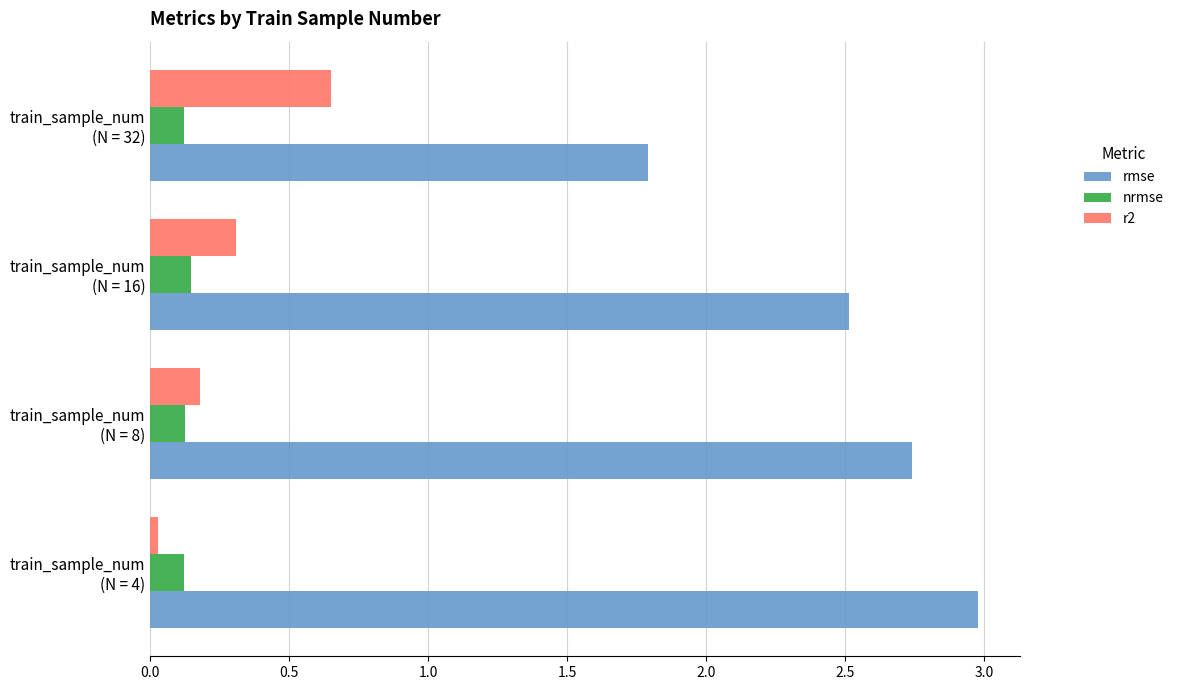

What are all the series names shown in the legend?

rmse, nrmse, r2